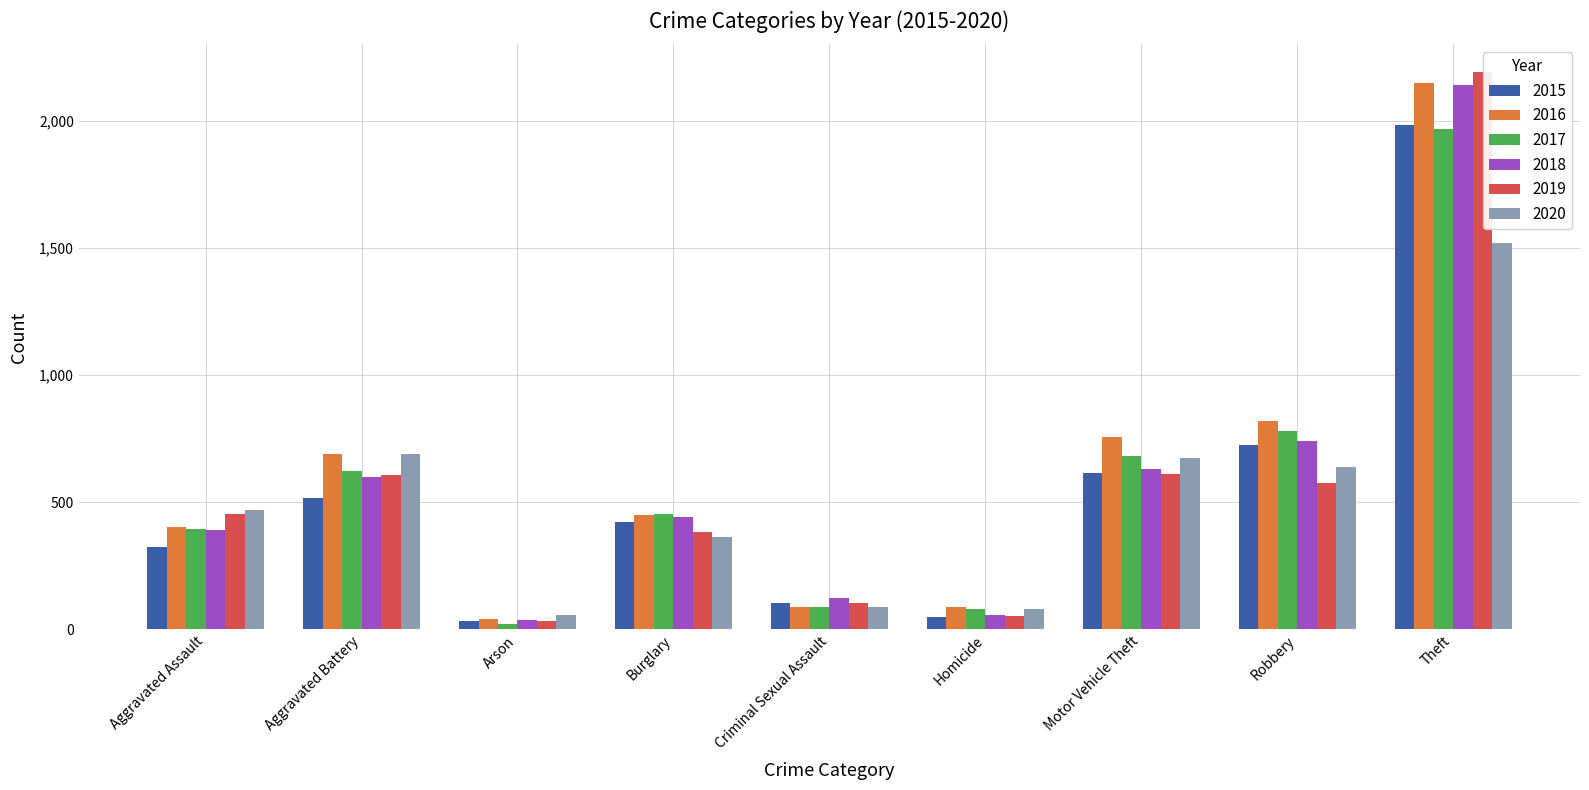

What is the difference between the highest and lowest values at Arson?

32